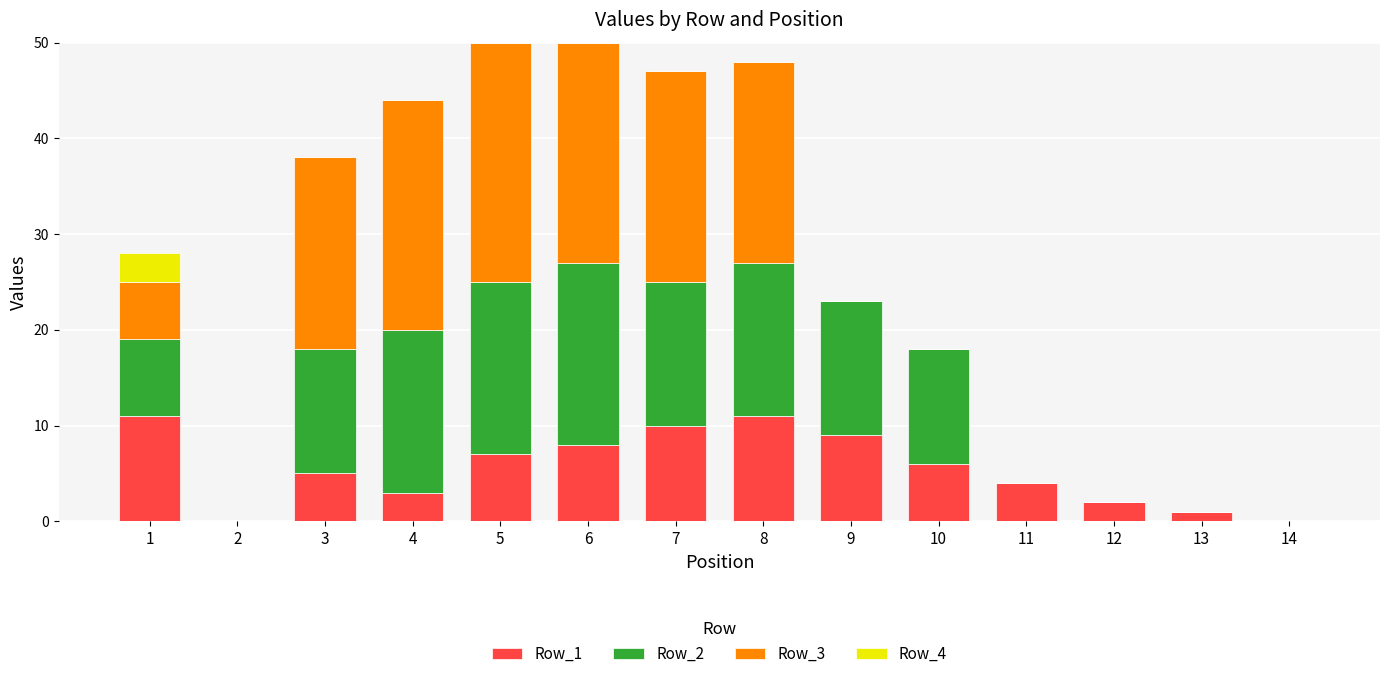

The value of Row_1 at 5 is 7. True or false?

True